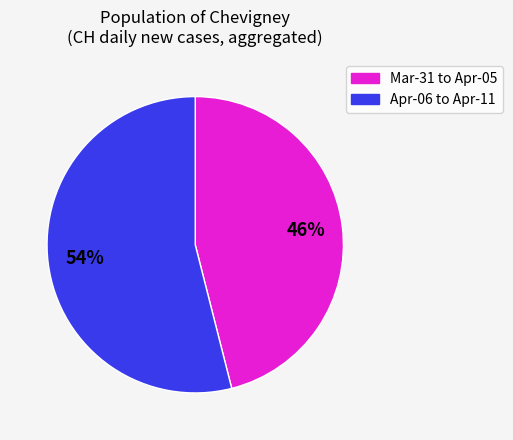

Is there a majority slice in this chart?

Yes